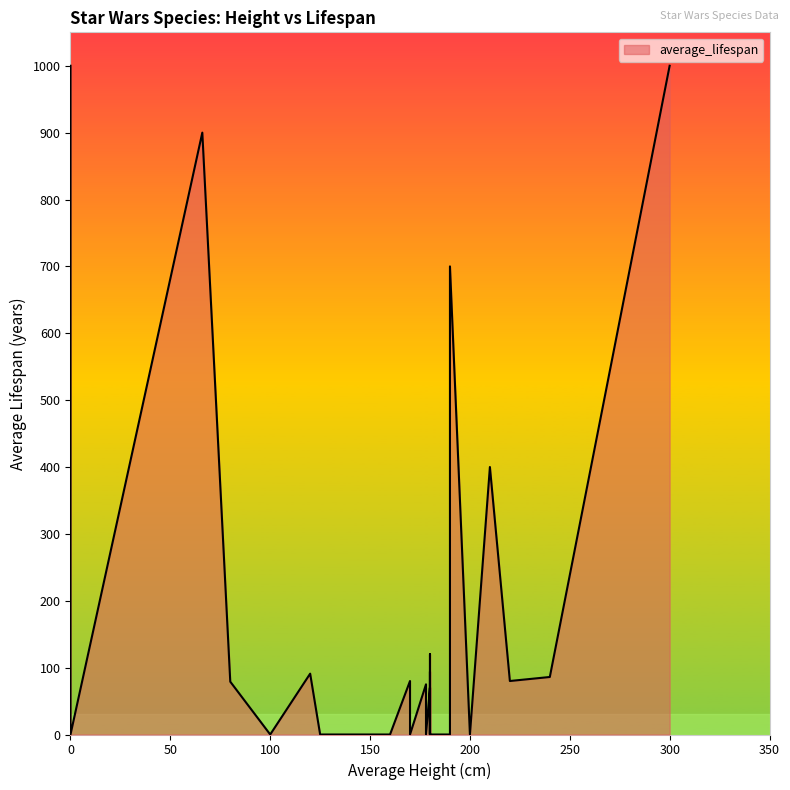

What is the maximum value shown in the chart?

1000